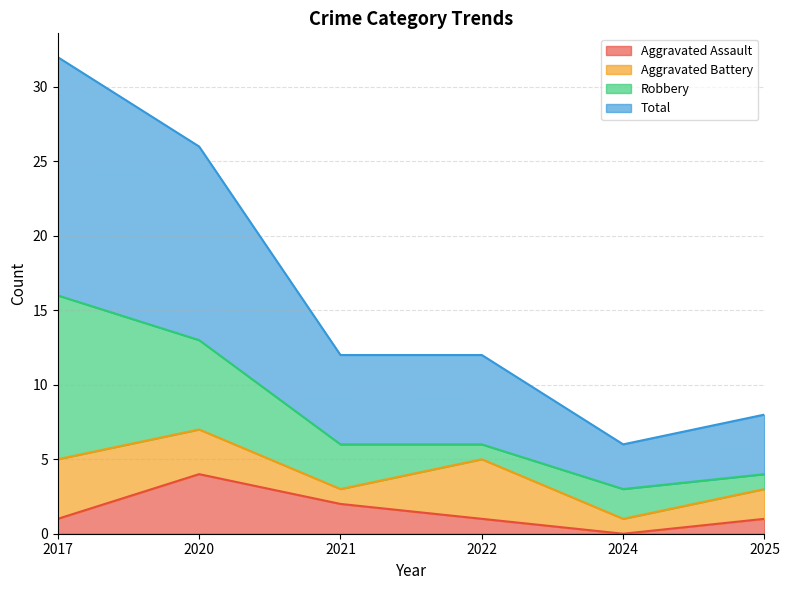

What is the maximum value shown in the chart?

16